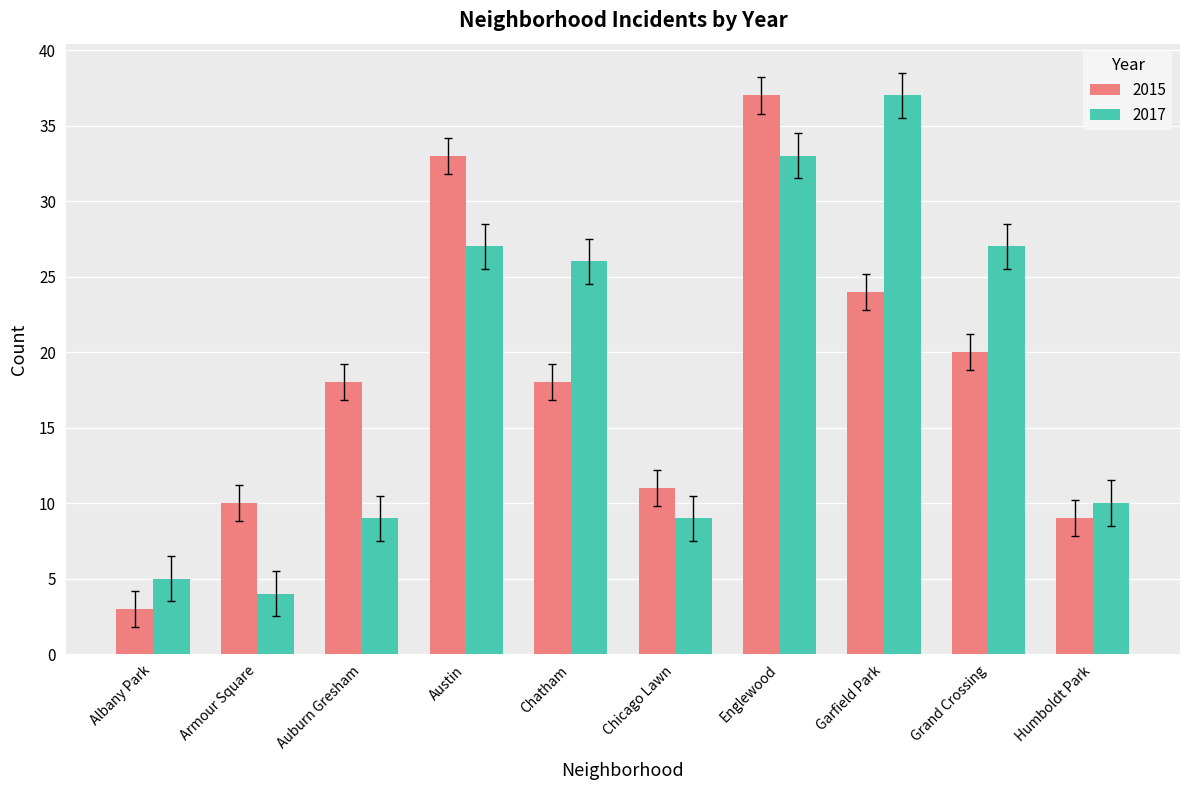

What is the difference between the 2015 values at Armour Square and Chatham?

8